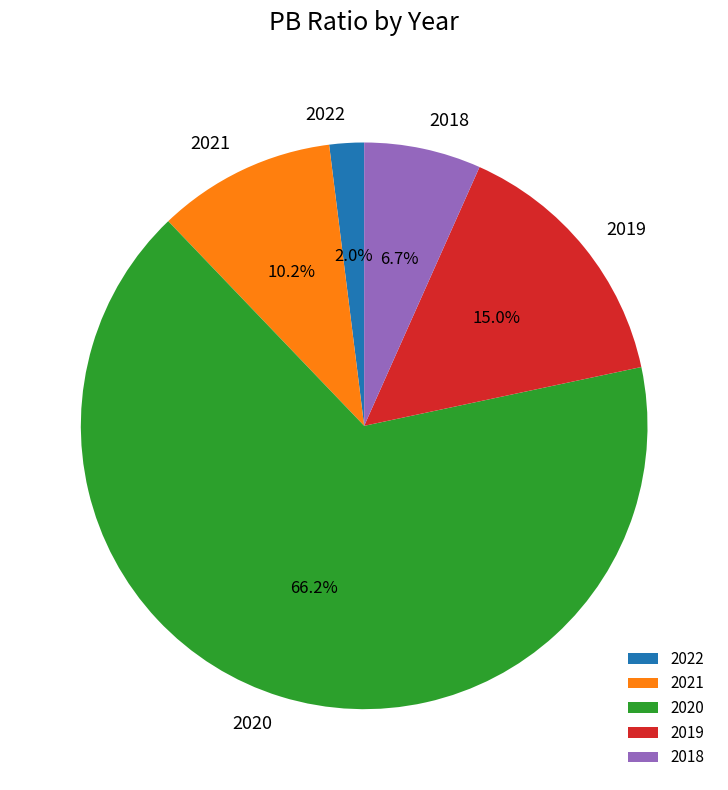

To the nearest percent, what is the difference between the 2019 and 2021 slice percentages?

5%